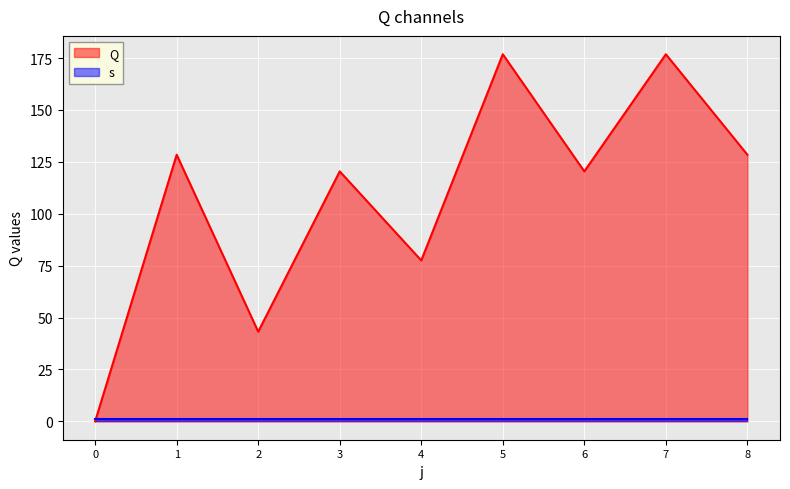

The value at 0 is 0.0. True or false?

True